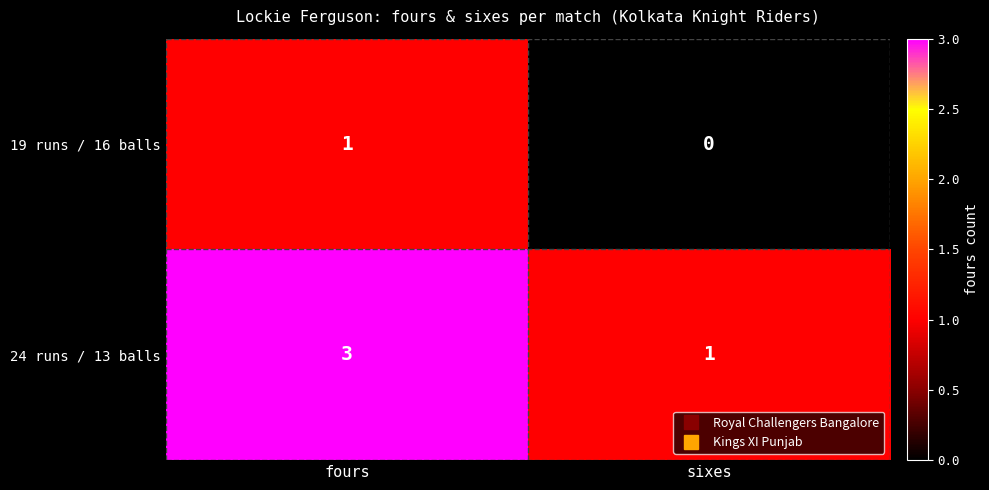

Which series has the largest total across all categories?

24 runs / 13 balls